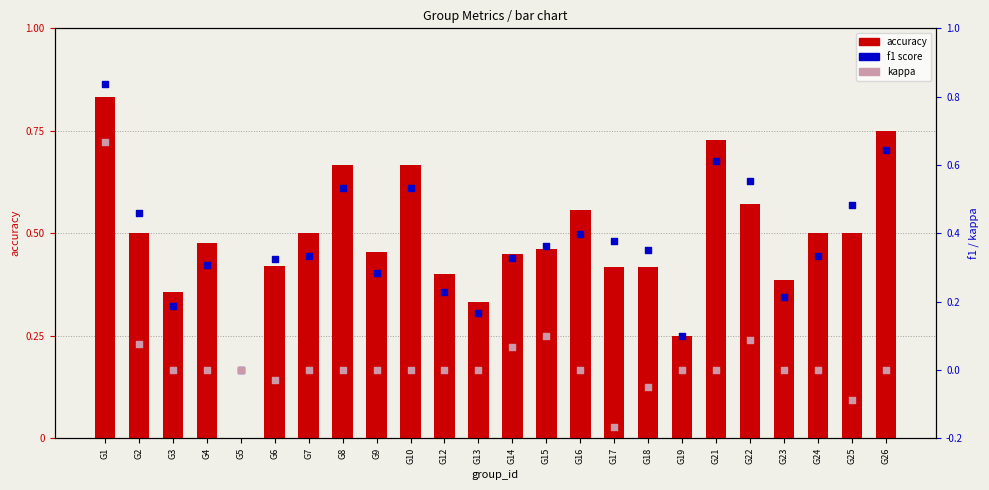

Which series has the largest total across all categories?

accuracy